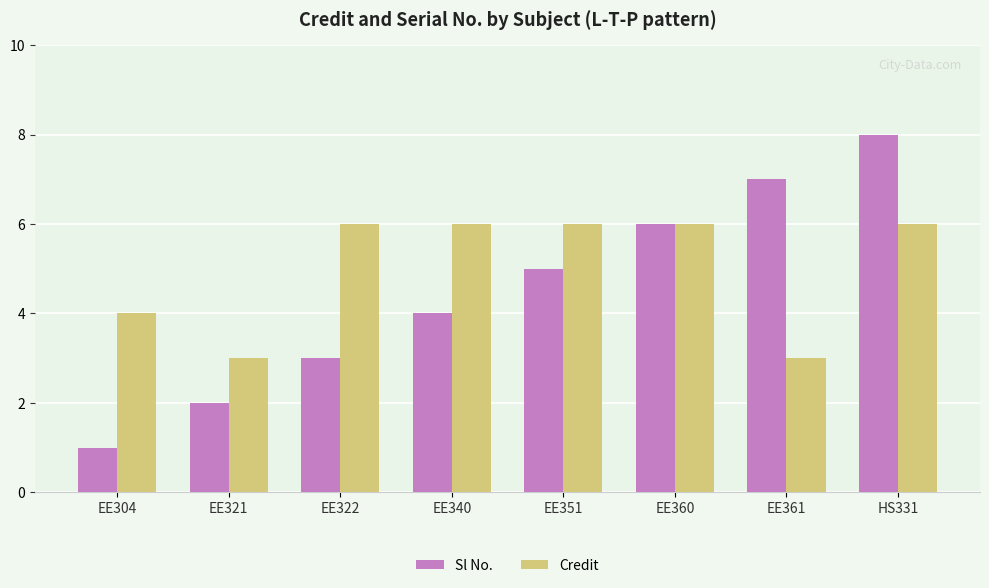

Count the number of data series in this chart.

2